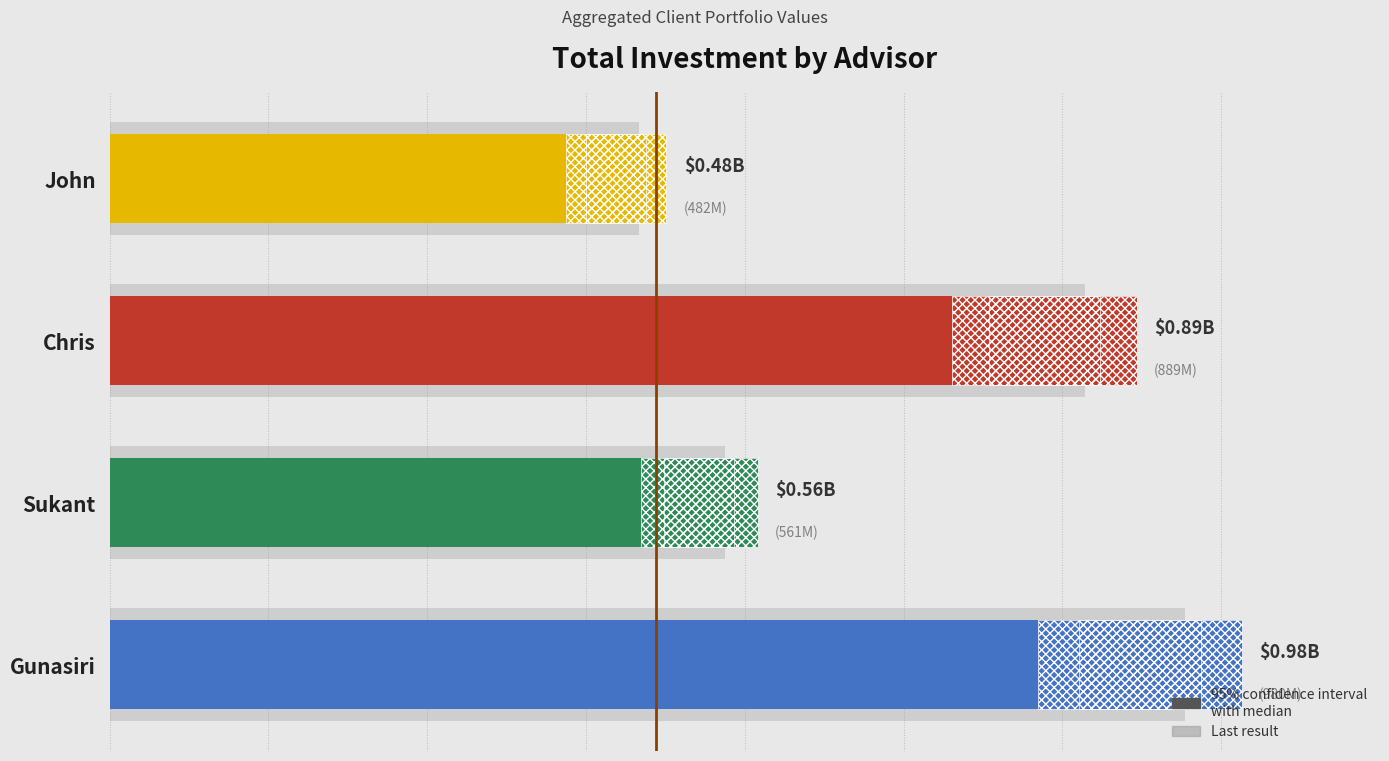

How many bars are there in total?

4